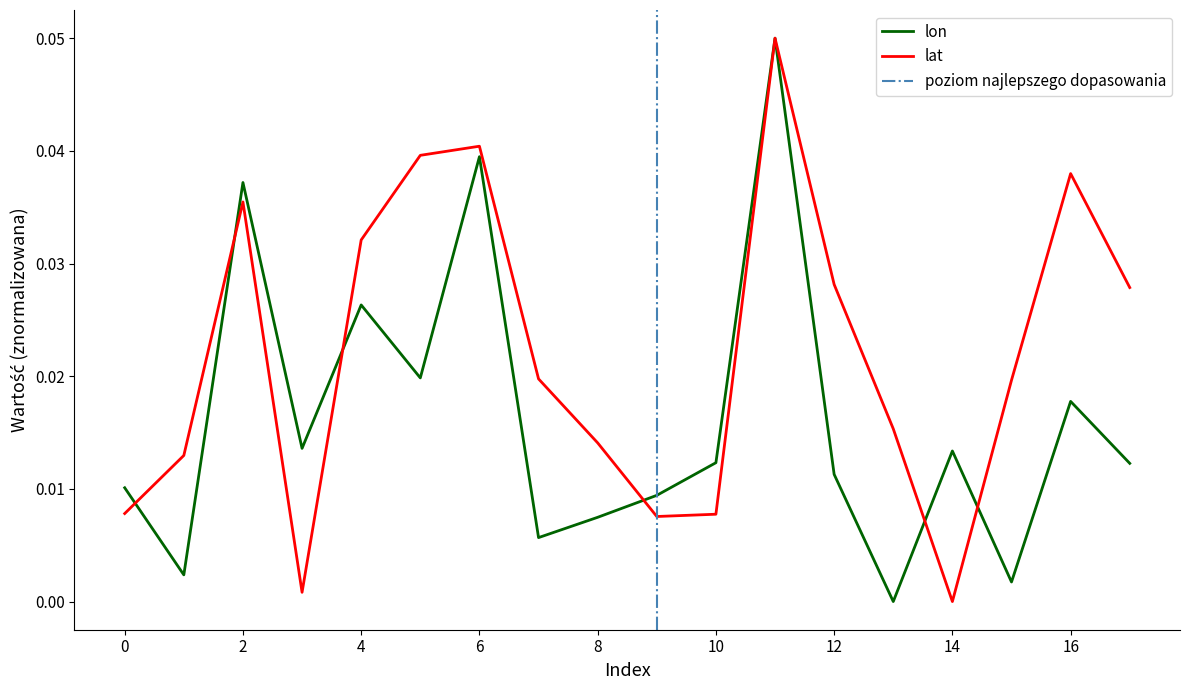

What is the difference between the maximum and minimum values in the lat series?

0.1